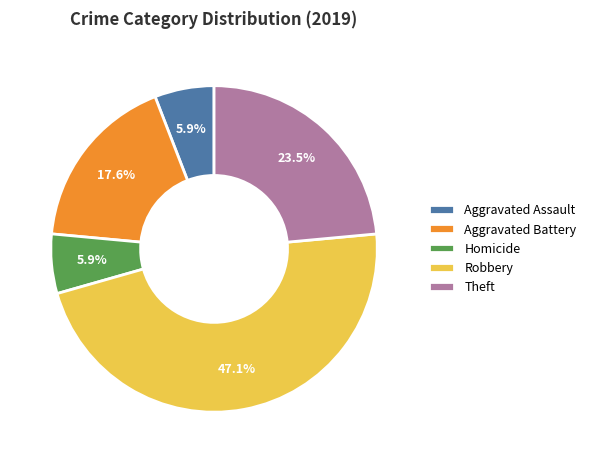

True or false: Robbery accounts for 47% of the total.

True